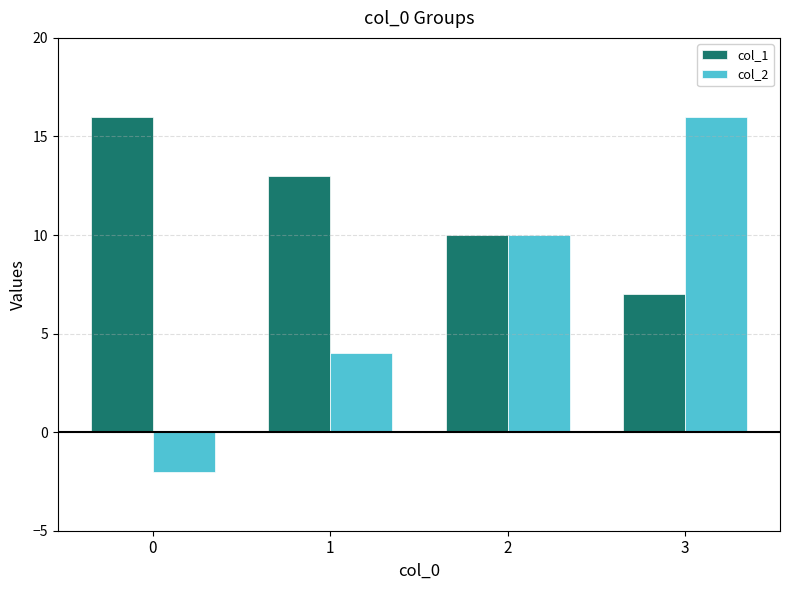

Rank the series at 0 from lowest to highest value.

col_2, col_1